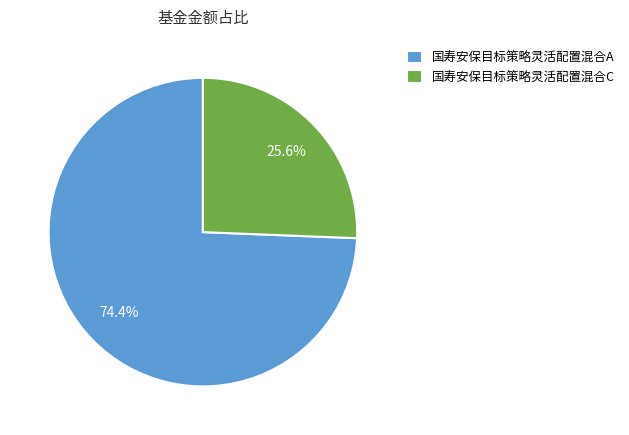

Between 国寿安保目标策略灵活配置混合A and 国寿安保目标策略灵活配置混合C, which is larger?

国寿安保目标策略灵活配置混合A